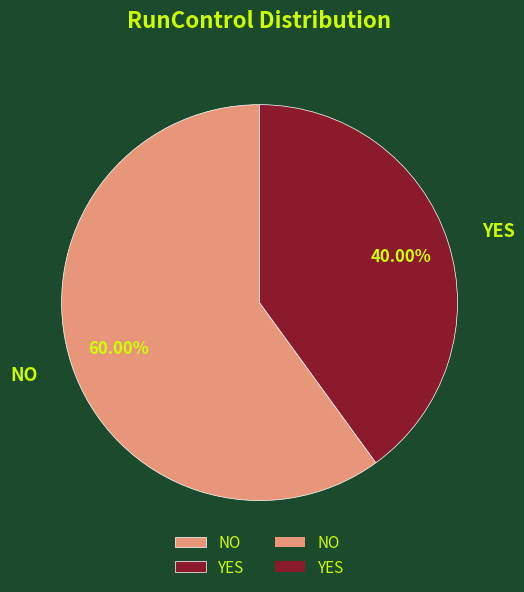

To the nearest percent, what is the combined percentage of NO and YES?

100%